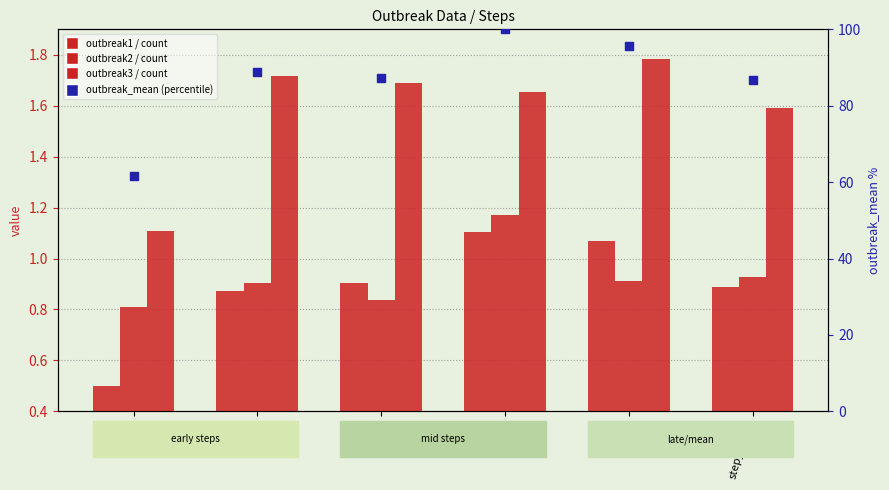

Which series contains the lowest Y value?

outbreak1